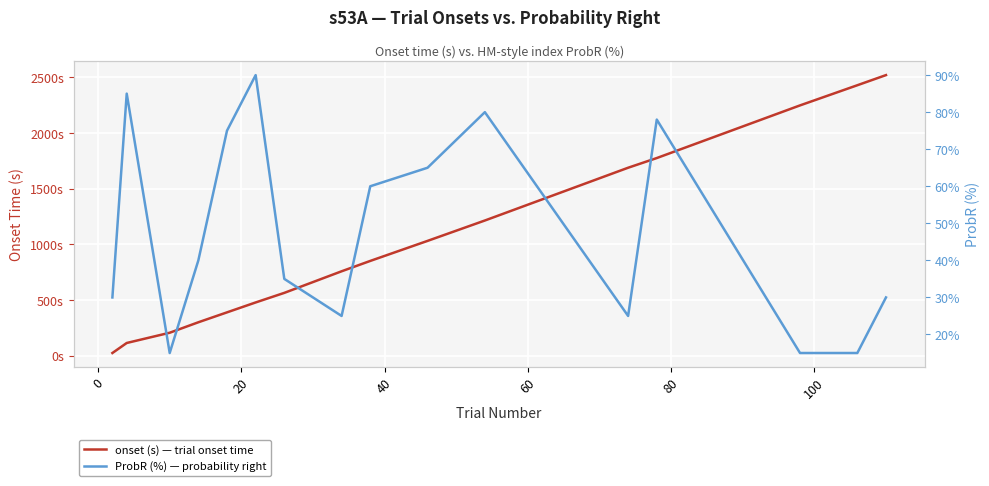

What is the average value of the ProbR (%) — probability right series?

47.7